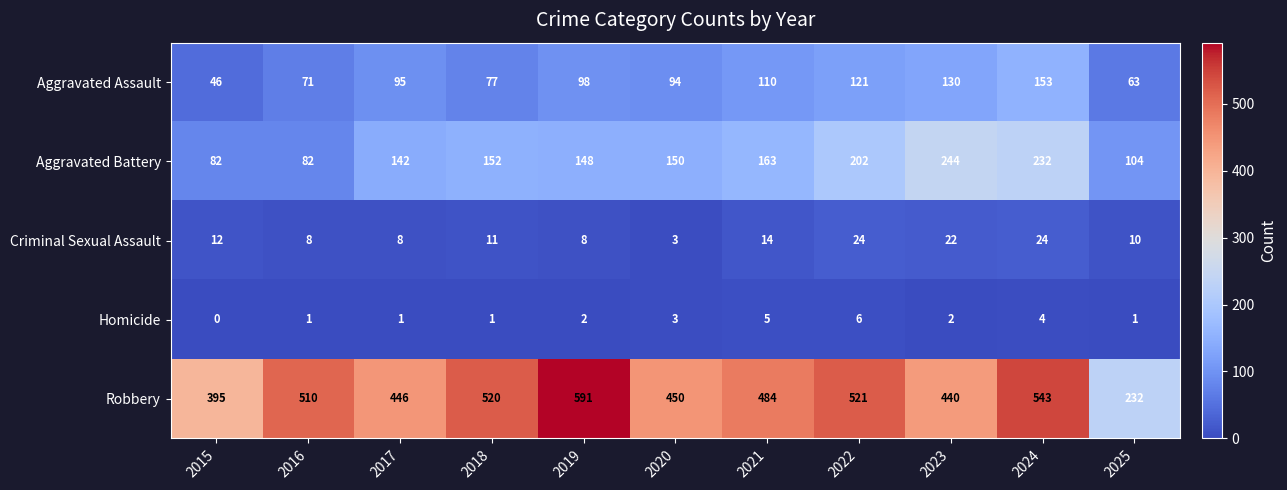

What is the sum of all Criminal Sexual Assault values?

144